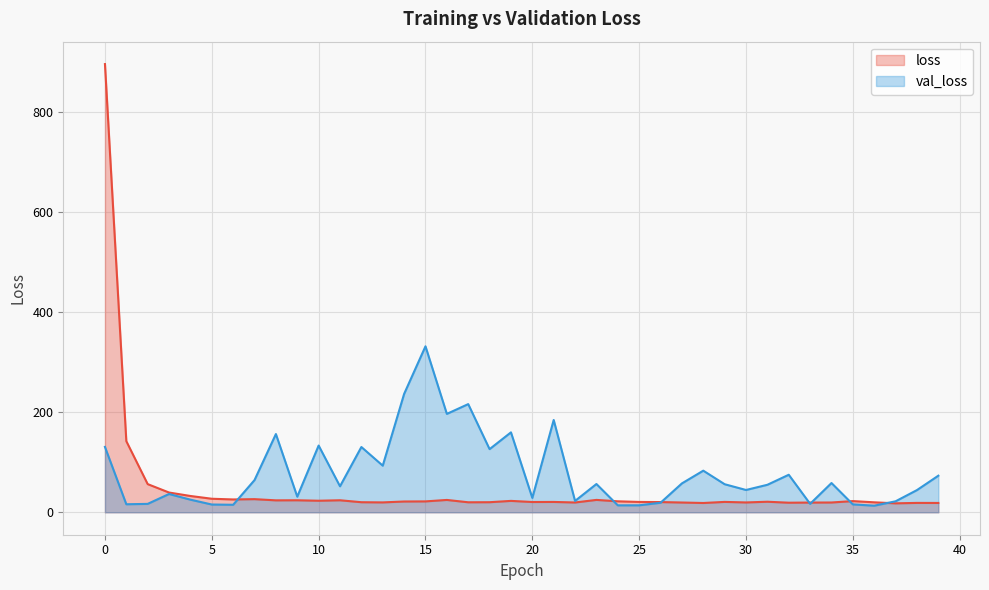

What is the difference between the maximum and minimum values in the val_loss series?

318.3